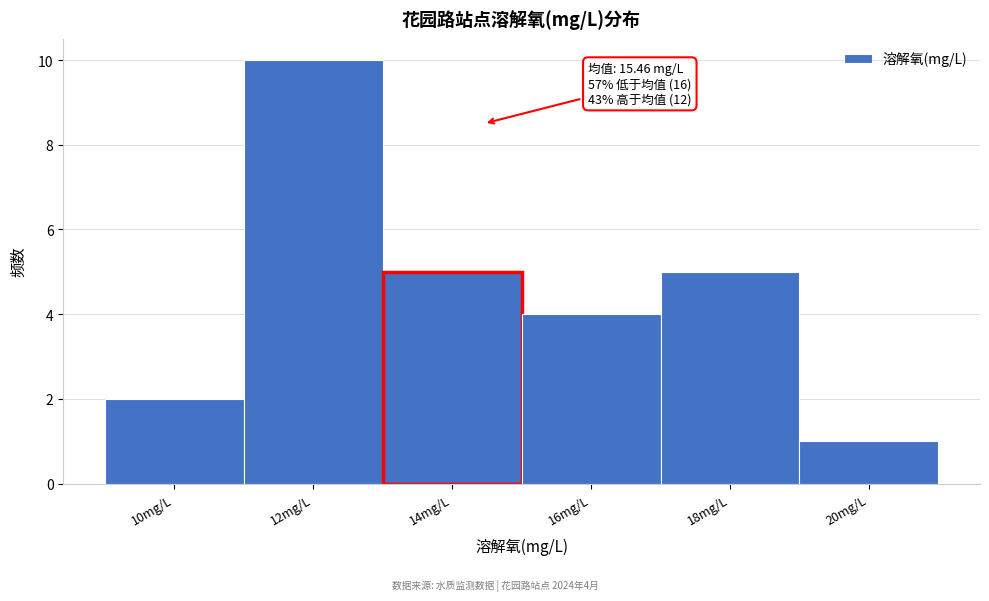

Reading left to right, what are all the values shown in this chart?

2	10	5	4	5	1